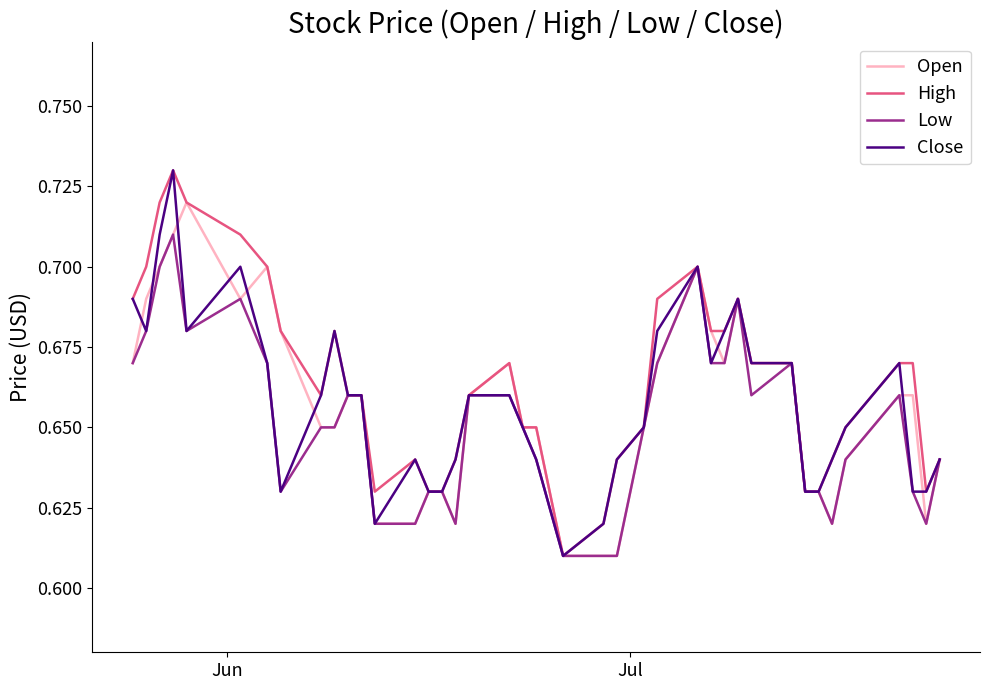

How many lines are shown in the chart?

4